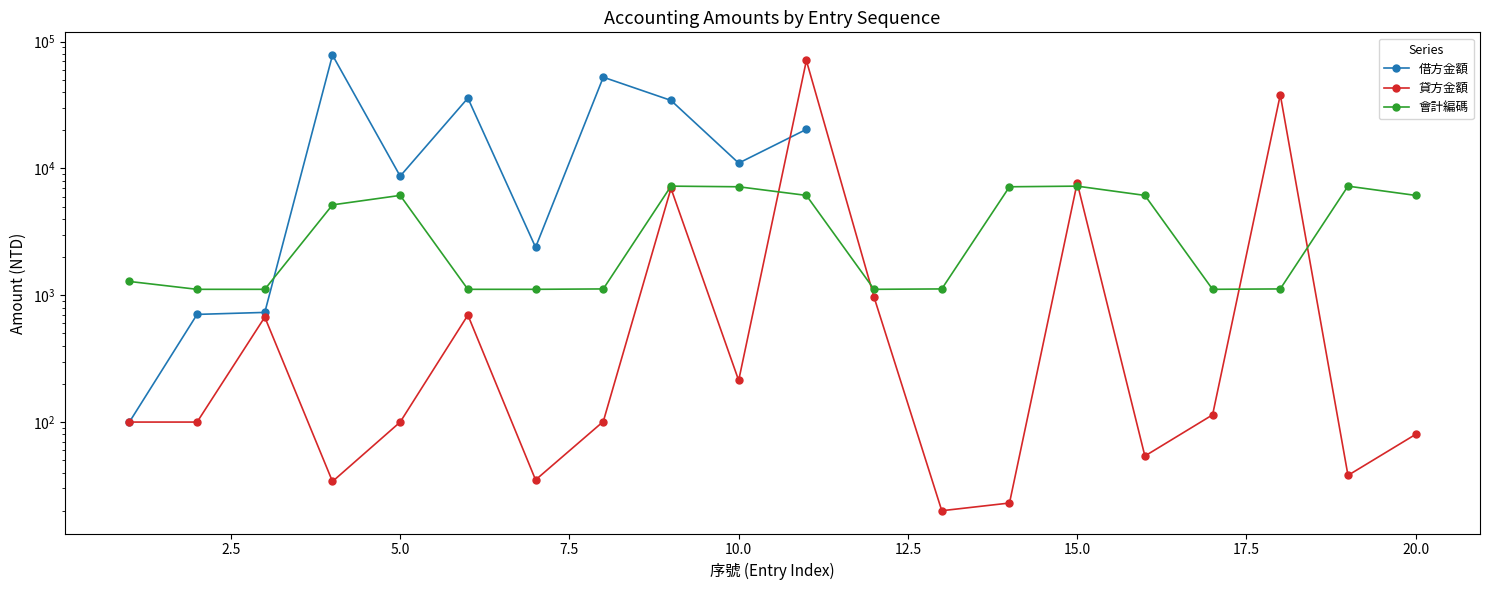

What is the value of the 會計編碼 point at the 18th from the left?

1121.0